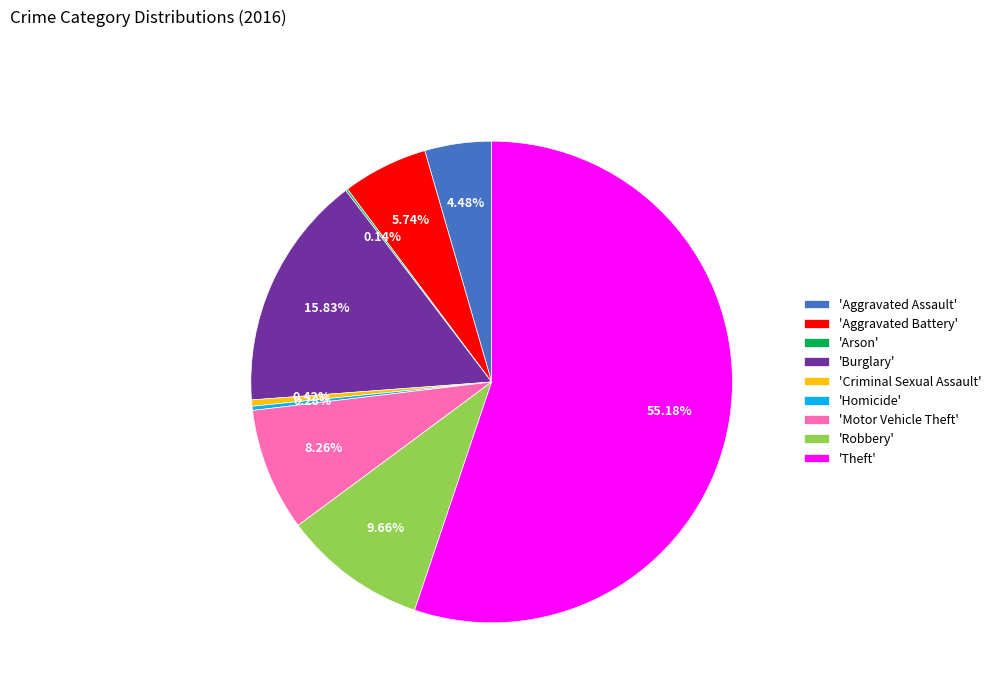

What is the majority slice?

'Theft'